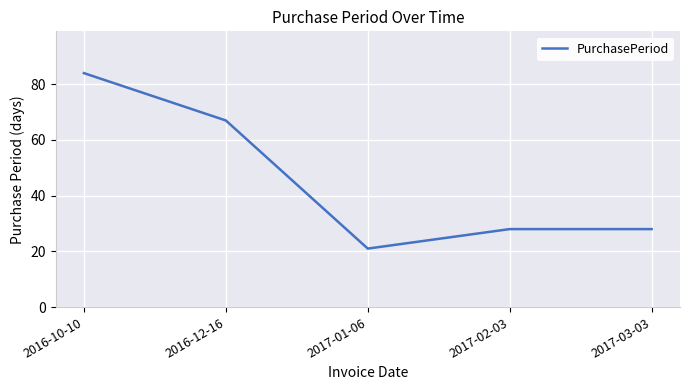

Between 2017-01-06 and 2016-12-16, which is larger?

2016-12-16